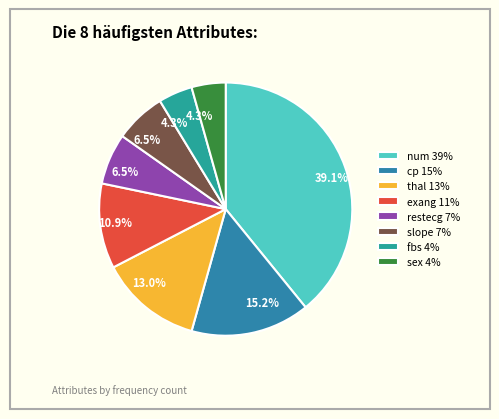

What percentage is the num slice, to the nearest percent?

39%